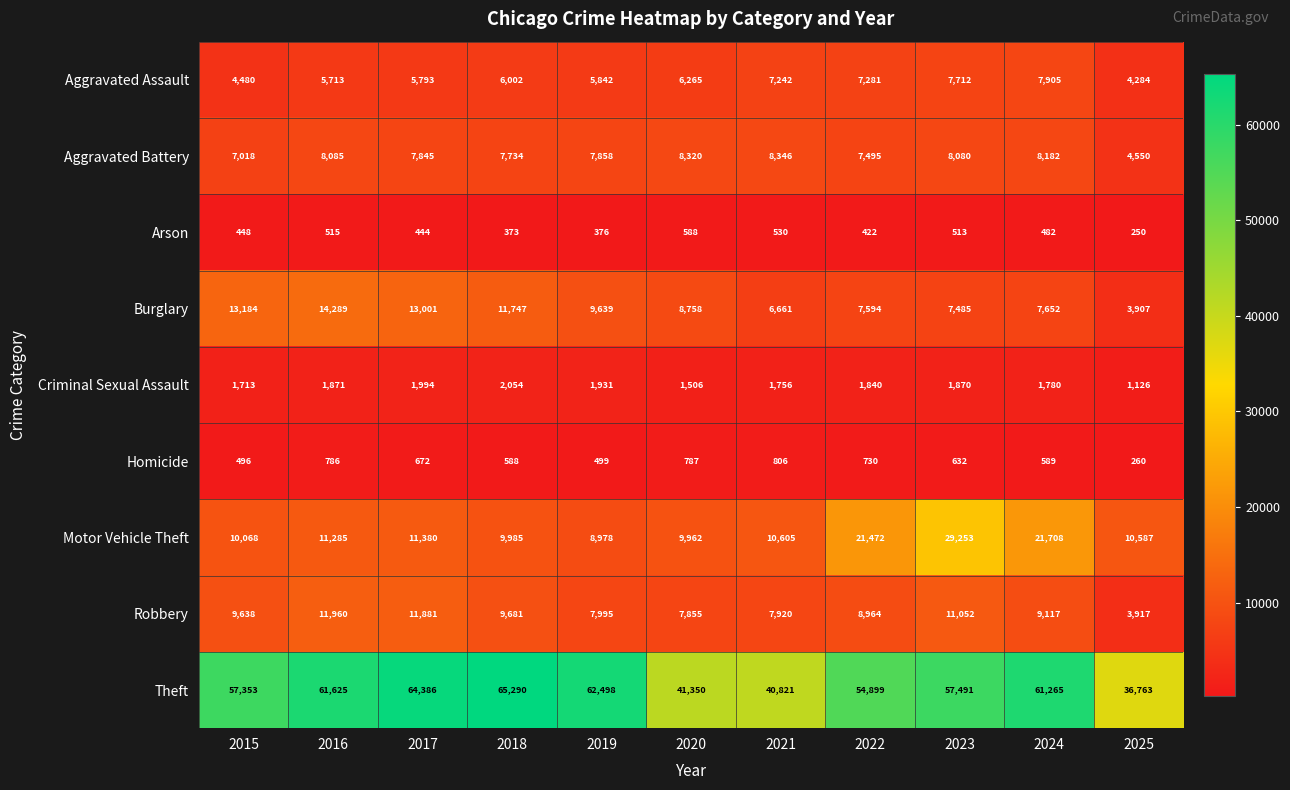

At how many categories does at least one series exceed 41534?

8